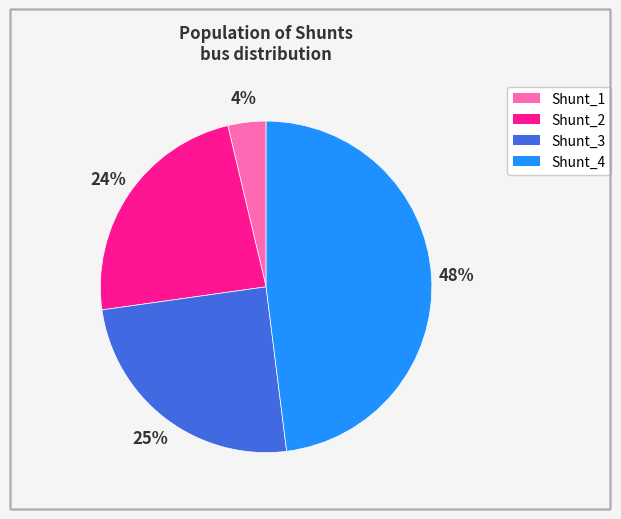

Is it true that Shunt_4 is 37% of the pie?

False